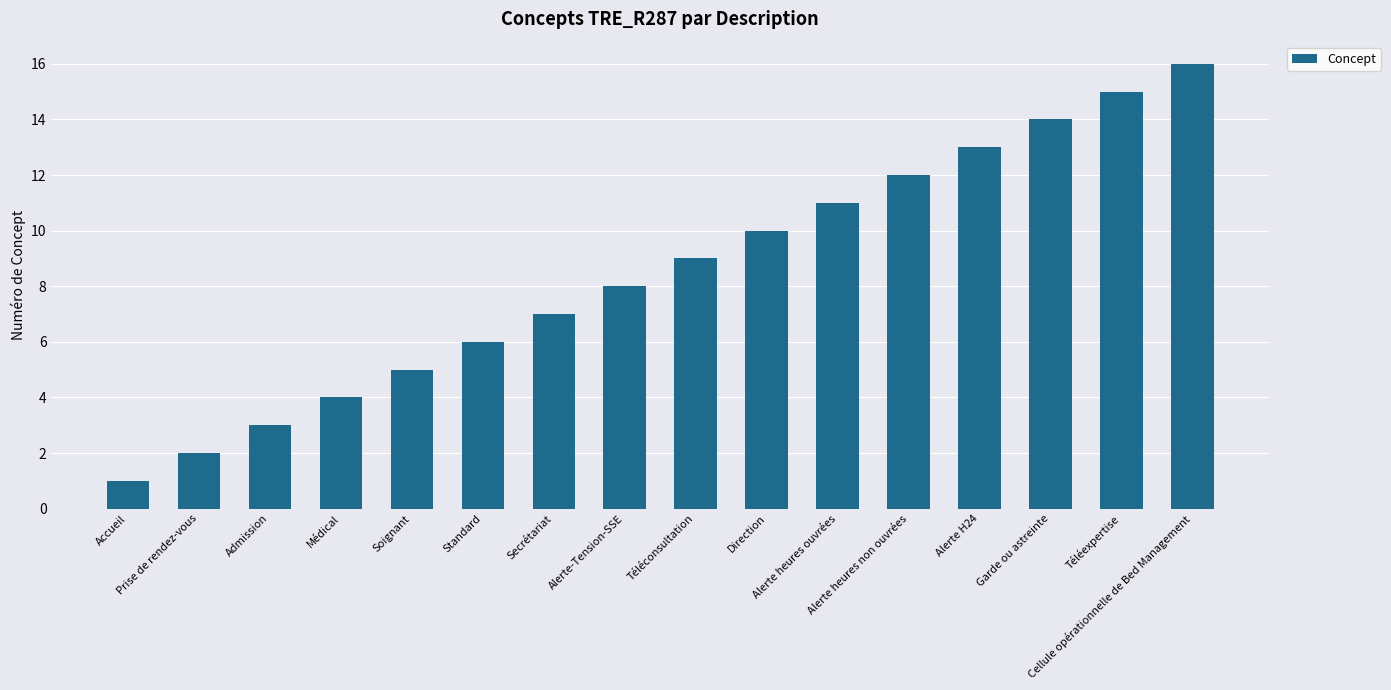

What is the ratio of the value at Secrétariat to the value at Admission?

2.3